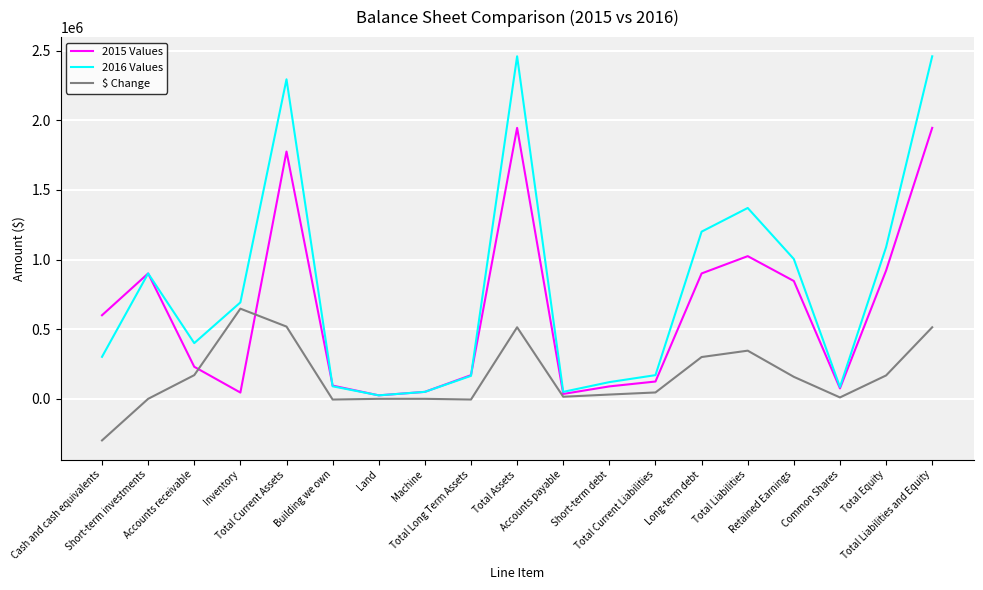

What is the average value of the 2016 Values series?

785355